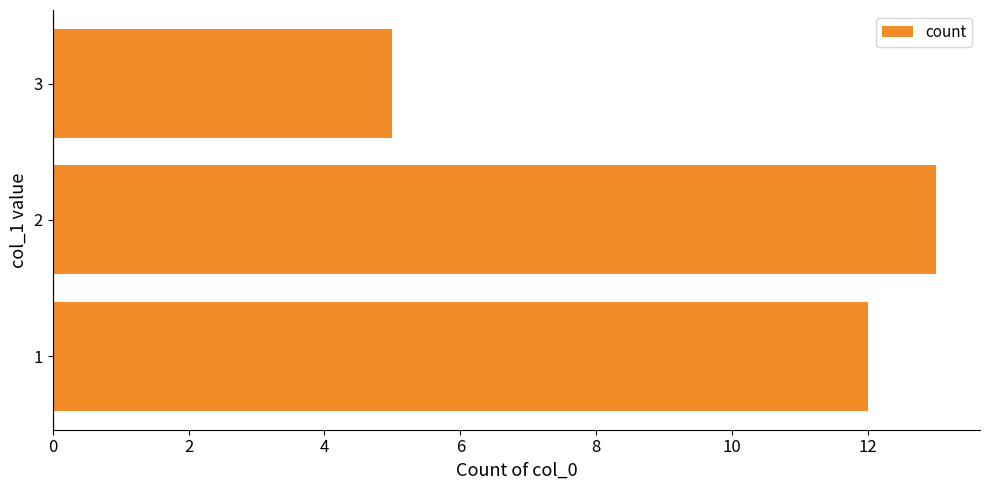

What is the smallest value displayed?

5